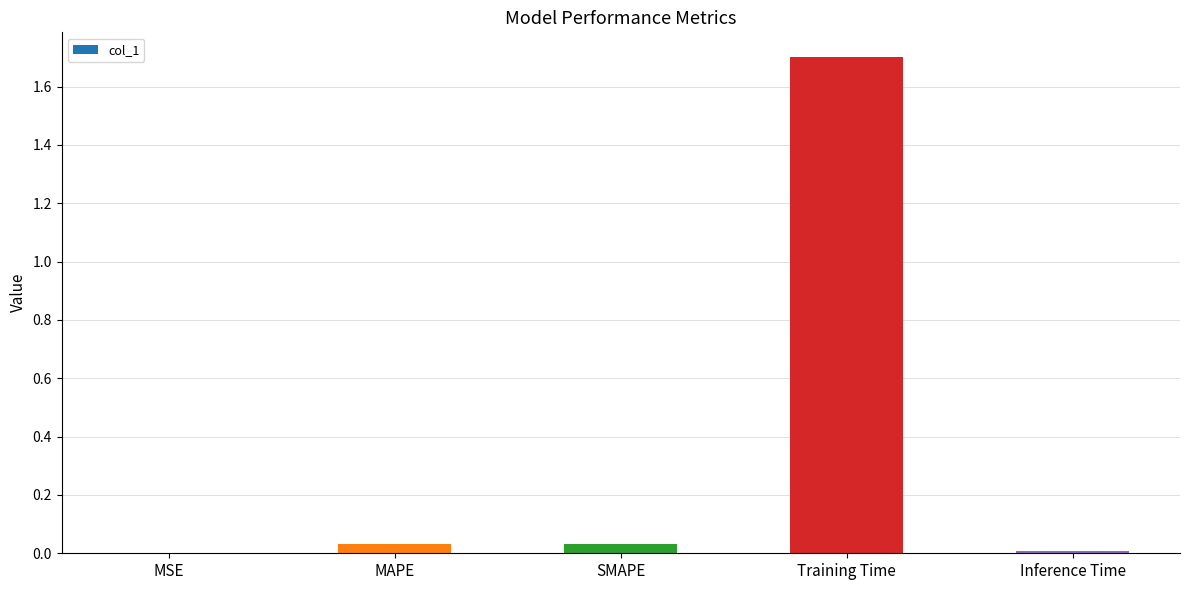

What is the sum of all values?

1.8